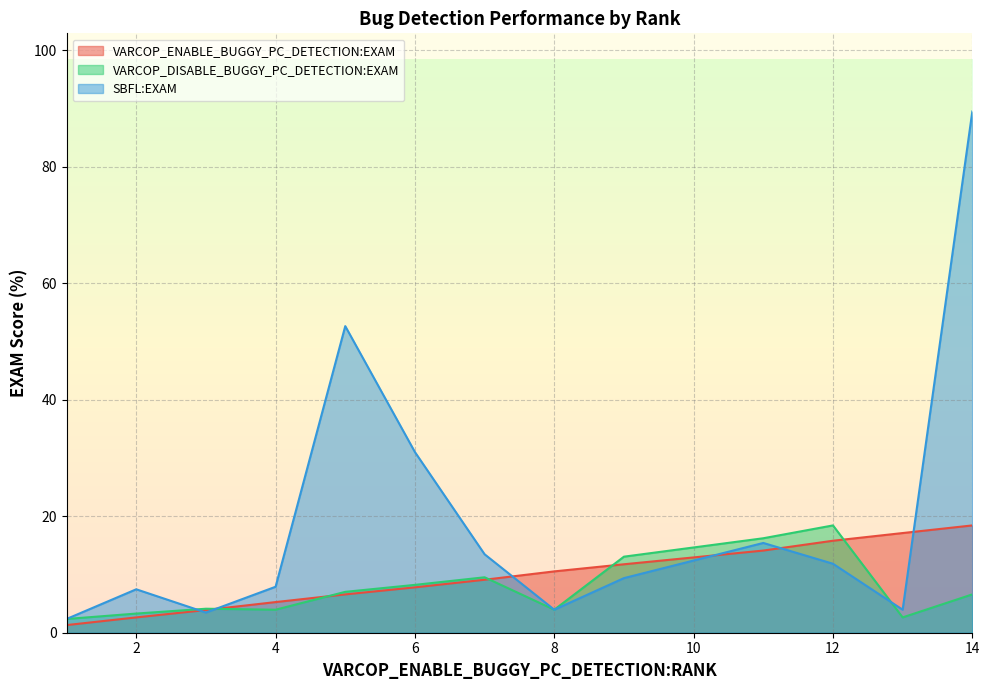

Which series has the widest spread of values?

SBFL:EXAM